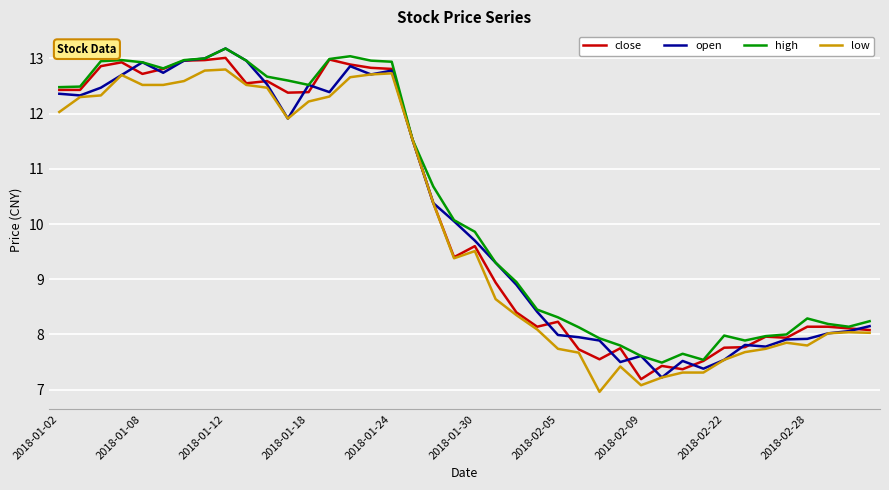

What is the smallest value displayed?

7.0